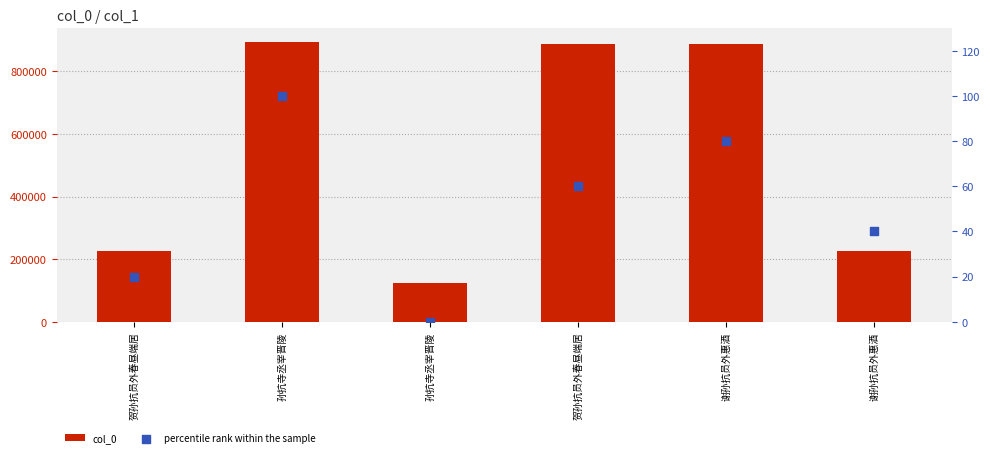

What are all the series names shown in the legend?

col_0, percentile rank within the sample